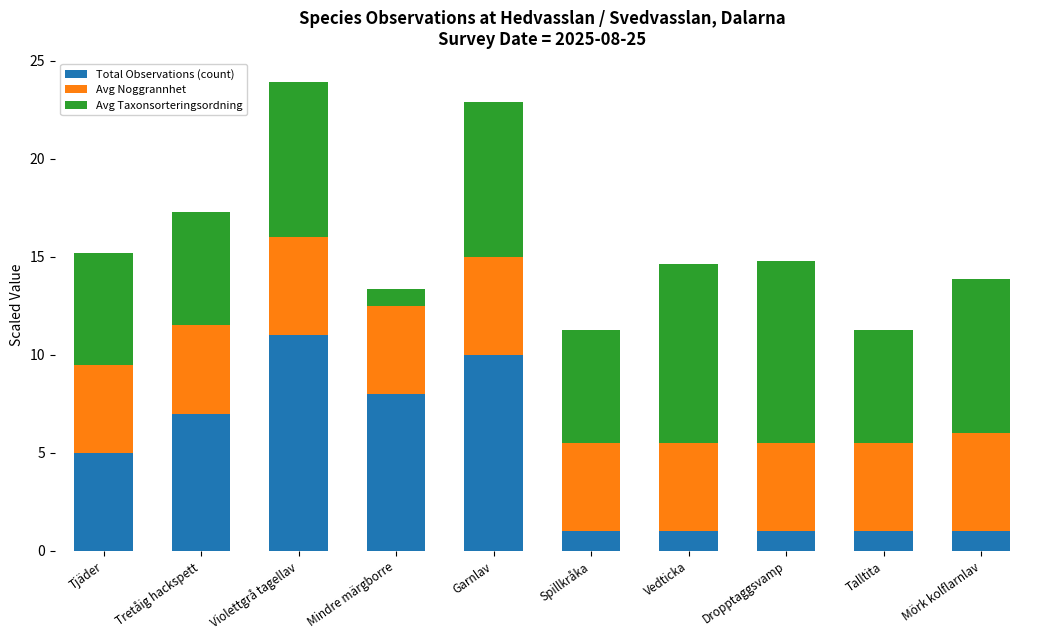

The value of Total Observations (count) at Garnlav is 10.0. True or false?

True